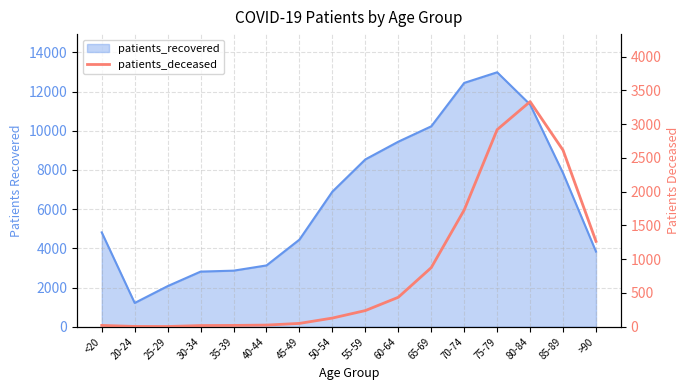

How many points are higher than both their immediate neighbors (excluding endpoints)?

1